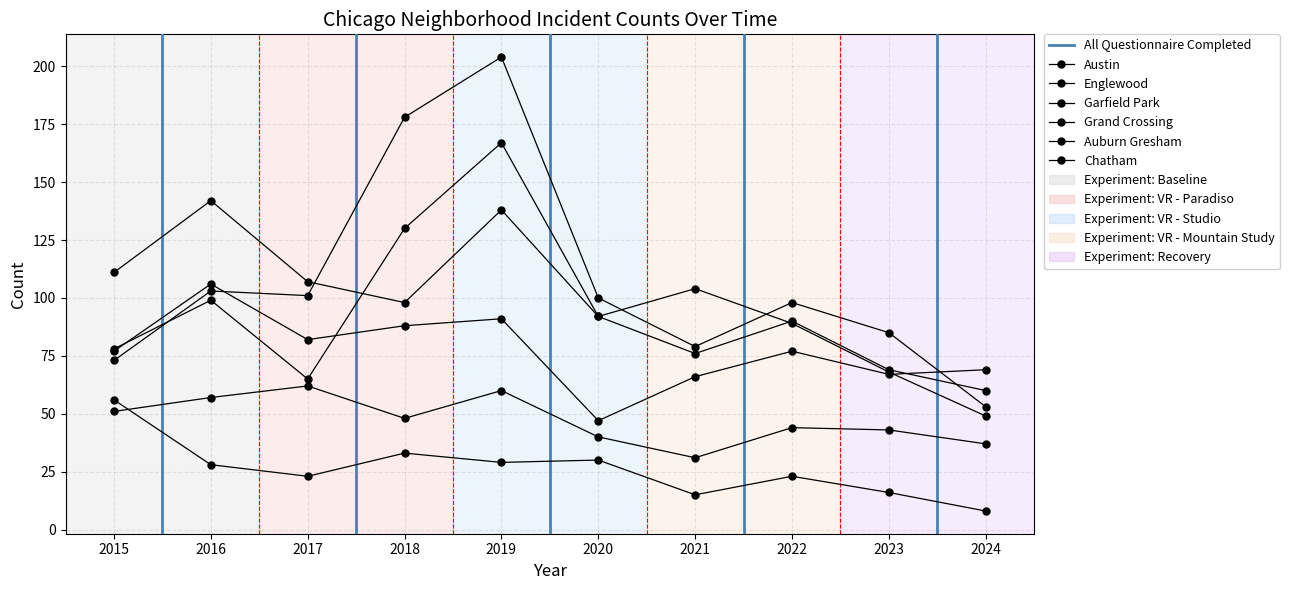

True or false: Englewood has a value of 57 at 2017.

False